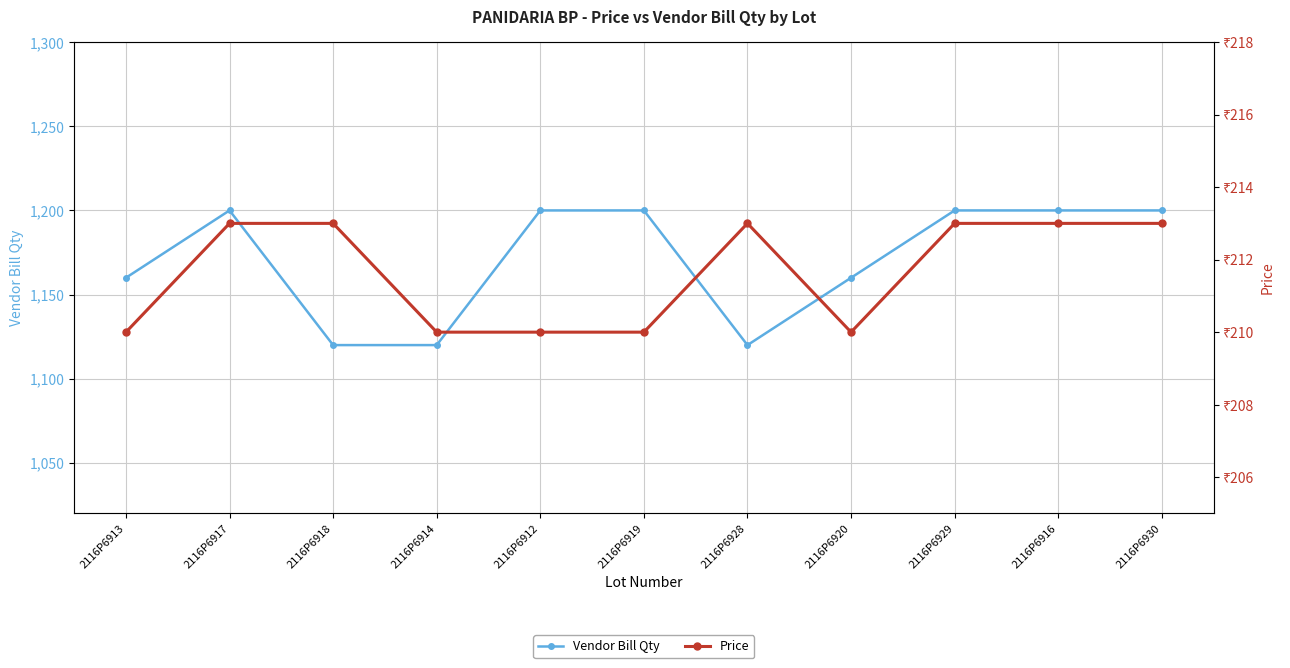

At which category does the chart reach its peak across all series?

2116P6917